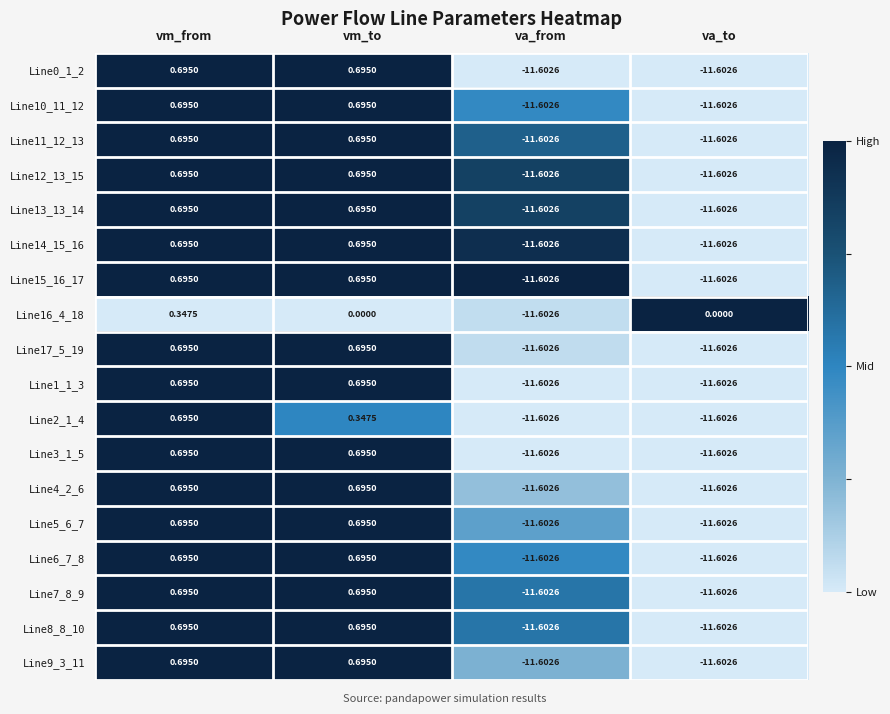

At which label does Line9_3_11 first exceed 0?

vm_from